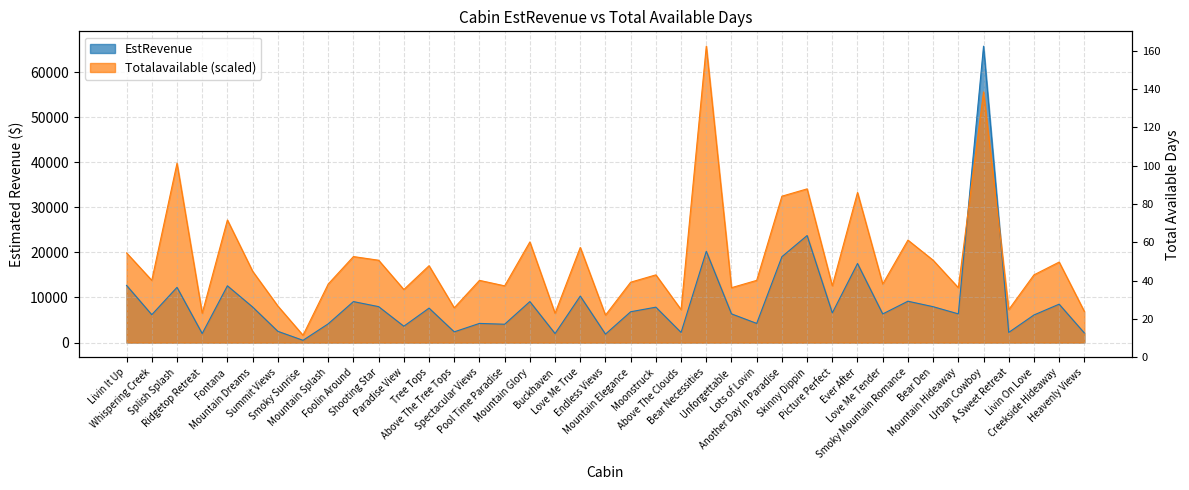

The Totalavailable series shows 19893.3 at Livin It Up. True or false?

True